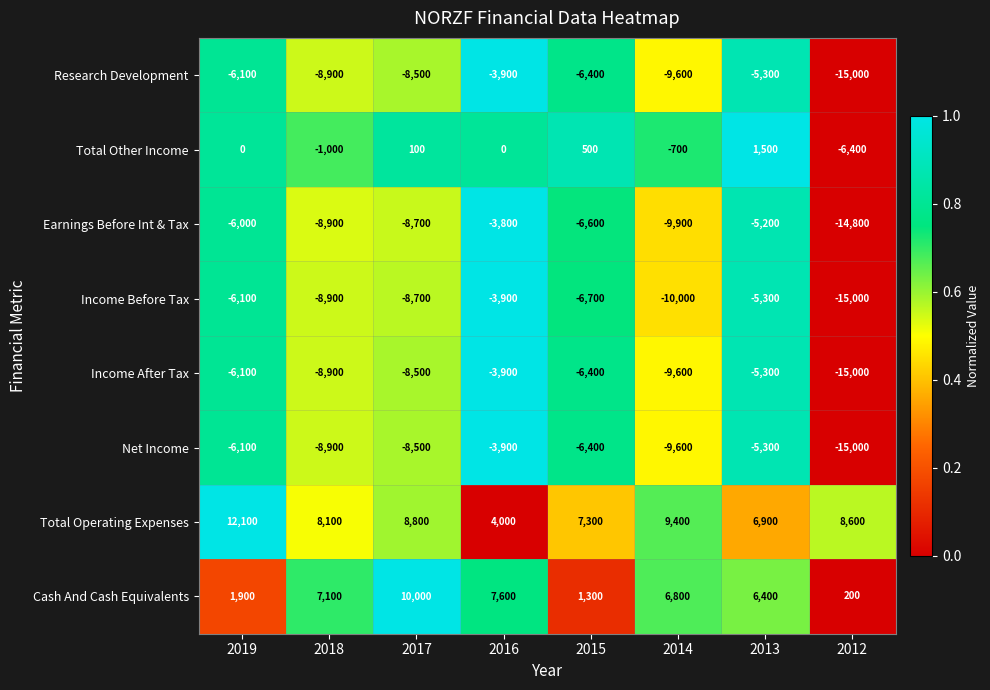

What is the difference between the second highest and minimum values in the Cash And Cash Equivalents series?

7400